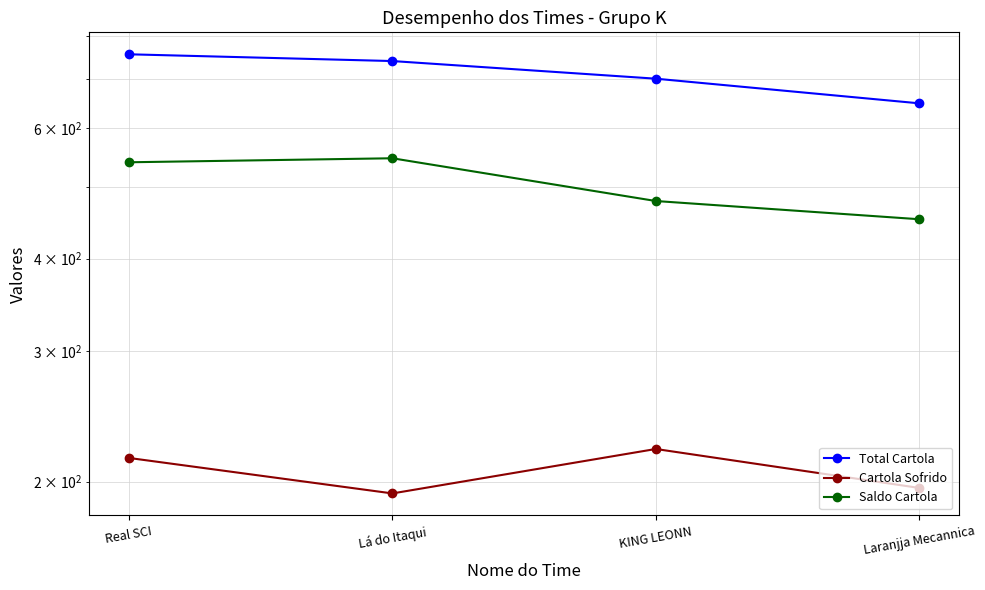

What is the maximum value shown in the chart?

754.9